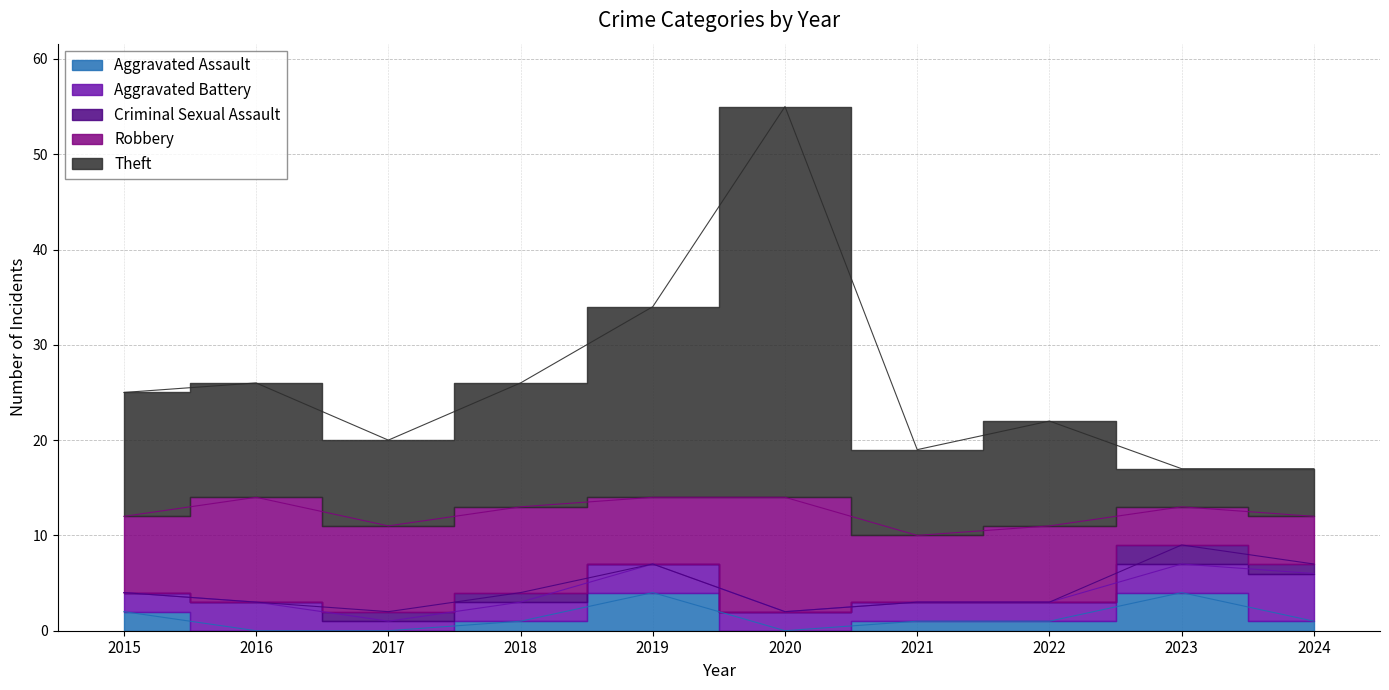

True or false: Aggravated Assault has a value of 2 at 2015.

True